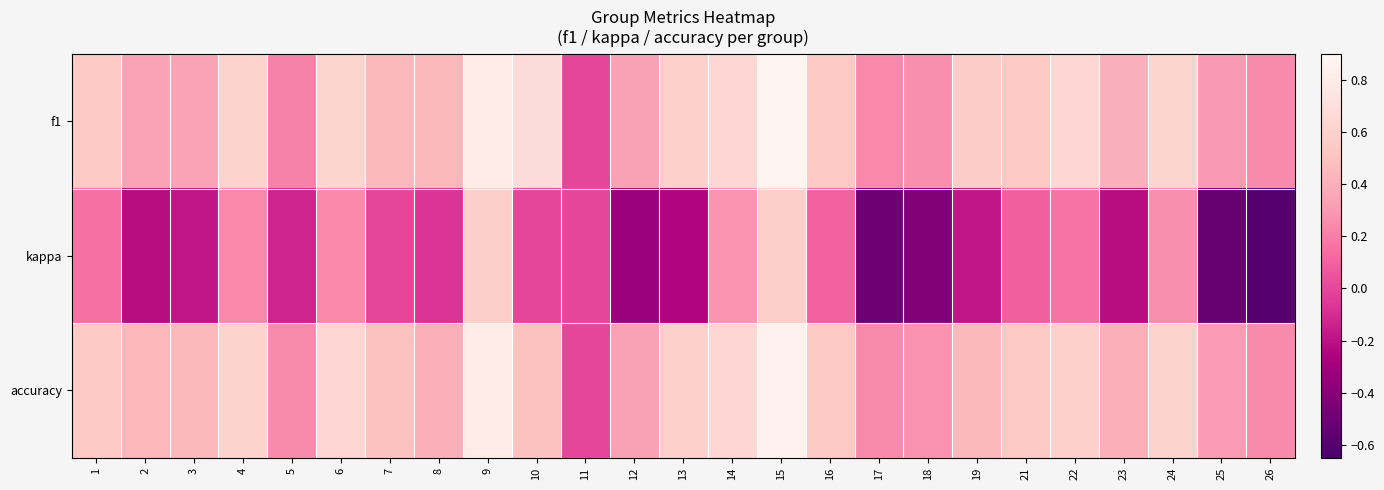

Rank the series at 10 from highest to lowest value.

f1, accuracy, kappa